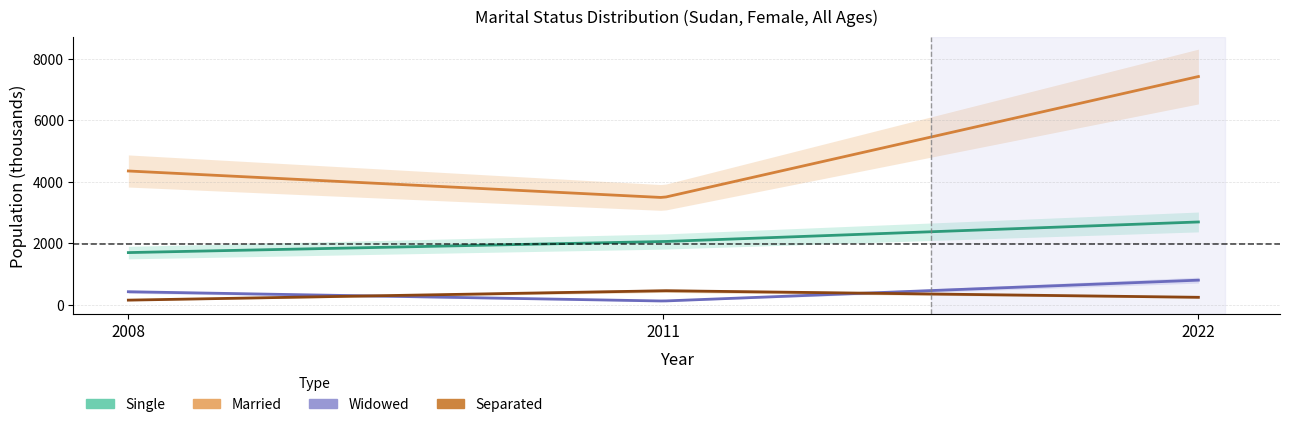

List the labels in order of mts_details_mrd value, largest first.

2022, 2008, 2011